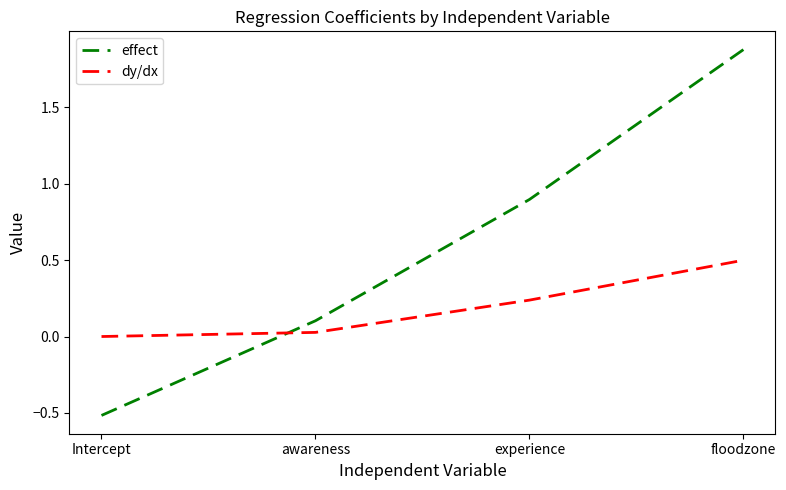

What is the difference between the effect values at Intercept and floodzone?

2.4